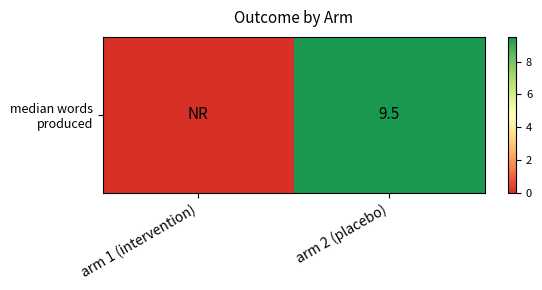

How many positive values are there?

1